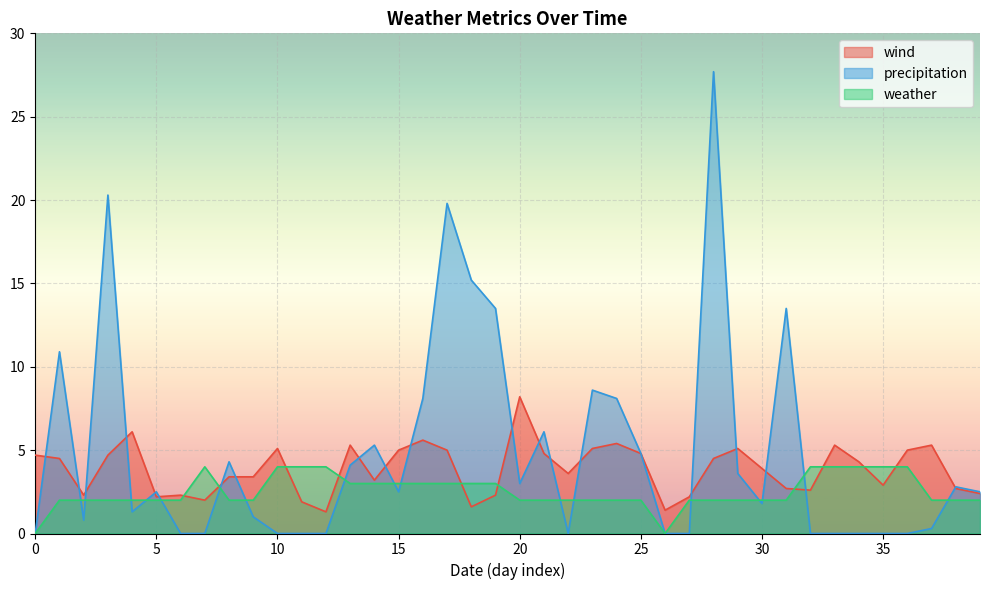

True or false: weather has more than 0 interior local peaks.

True